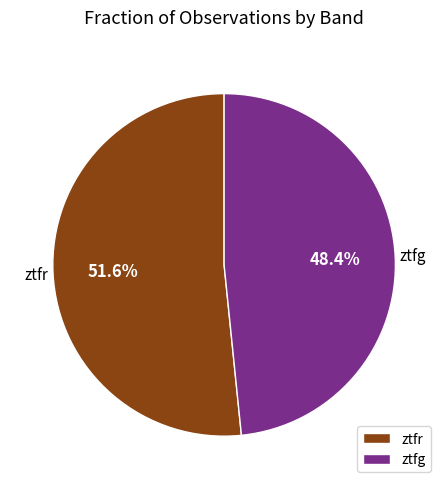

Is it true that ztfr is 40% of the pie?

False